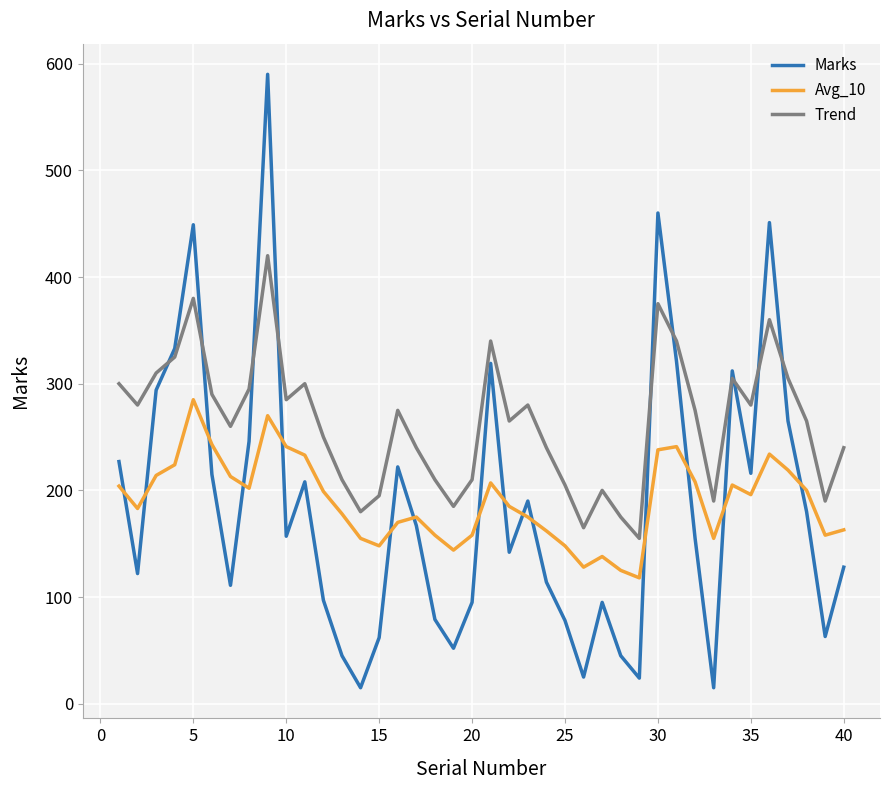

What is the lowest value of the Marks series?

15